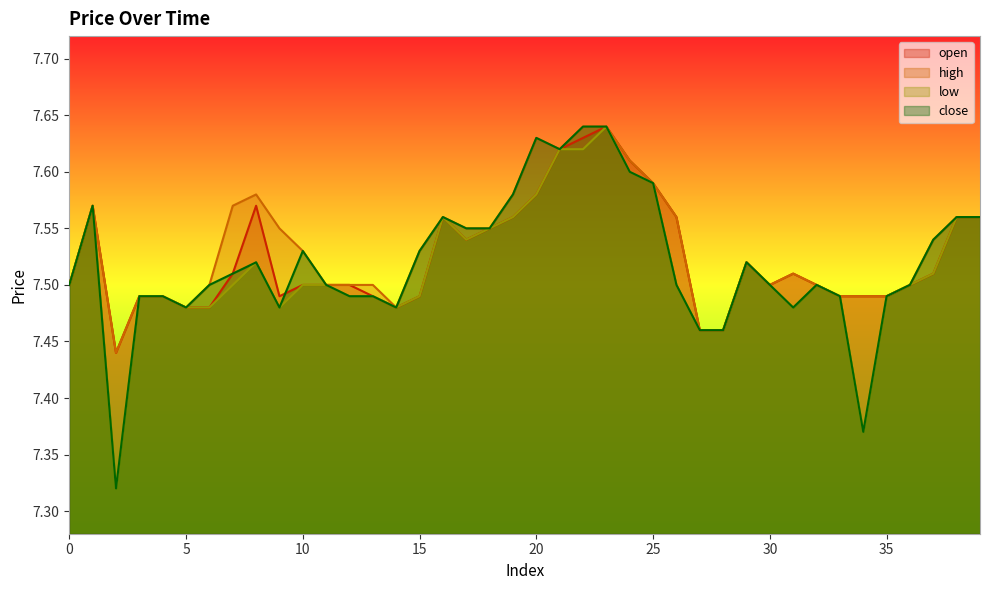

How many intersections are there between close and open?

1